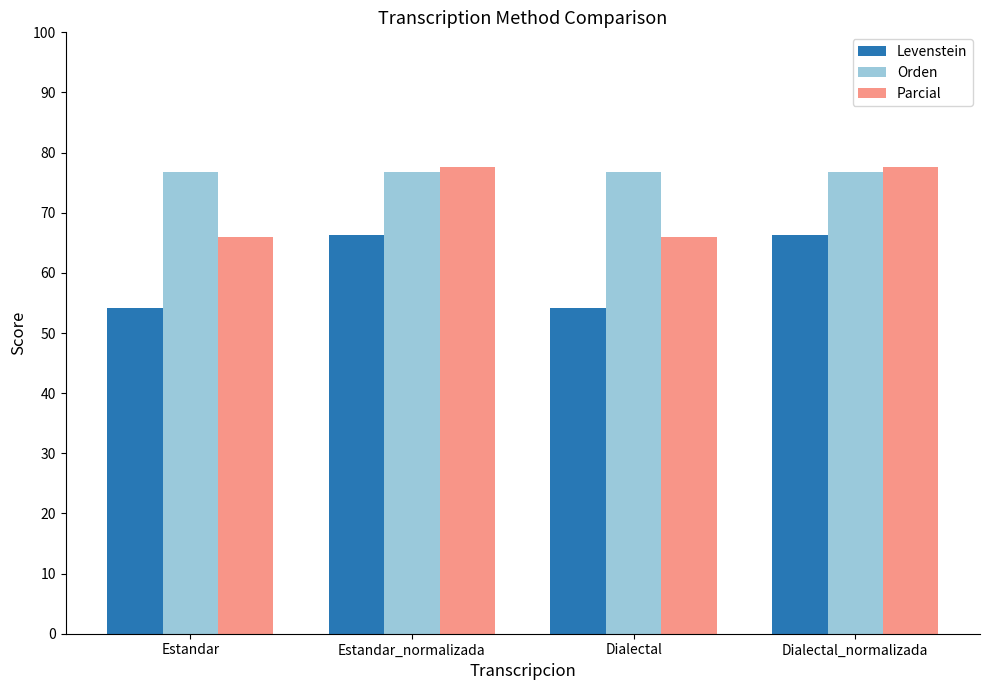

Does the chart contain stacked bars?

No